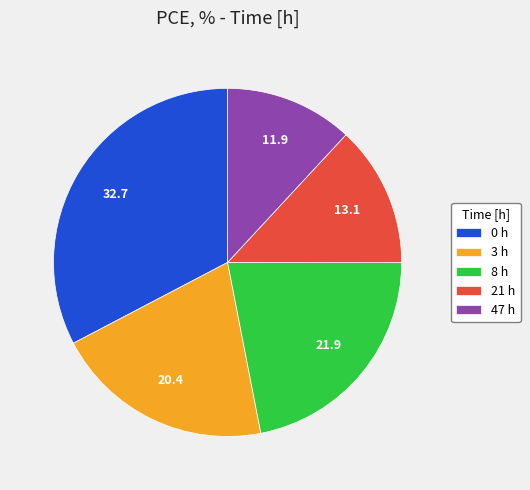

Is there a majority slice in this chart?

No